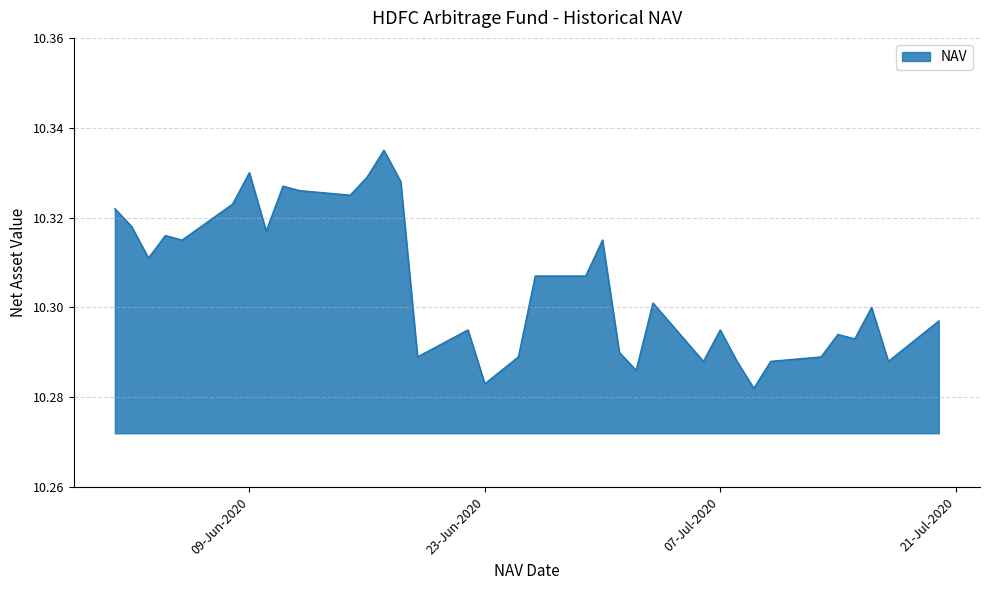

What is the sum of all values?

371.0